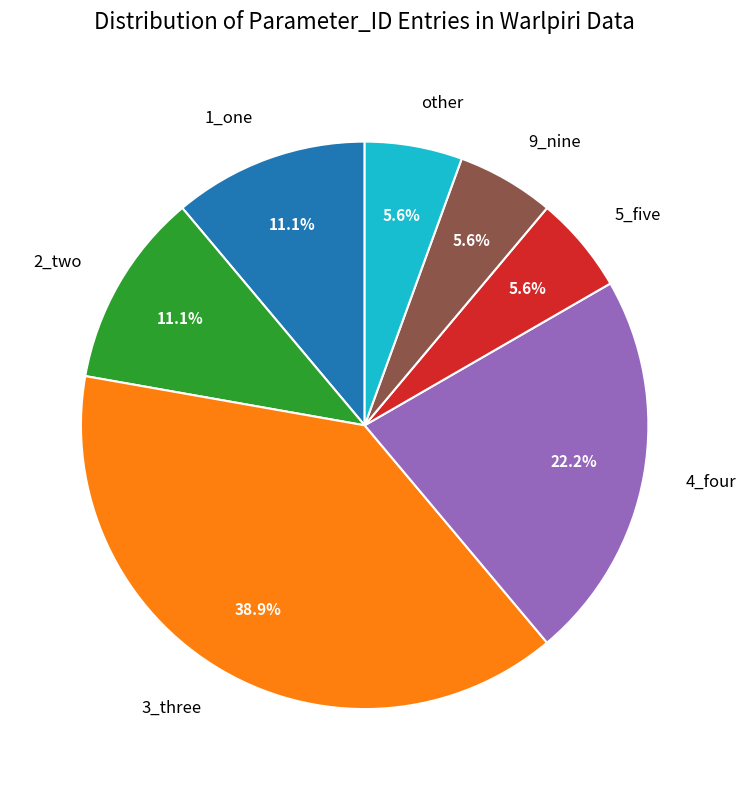

What percentage is NOT represented by 3_three?

61.1%